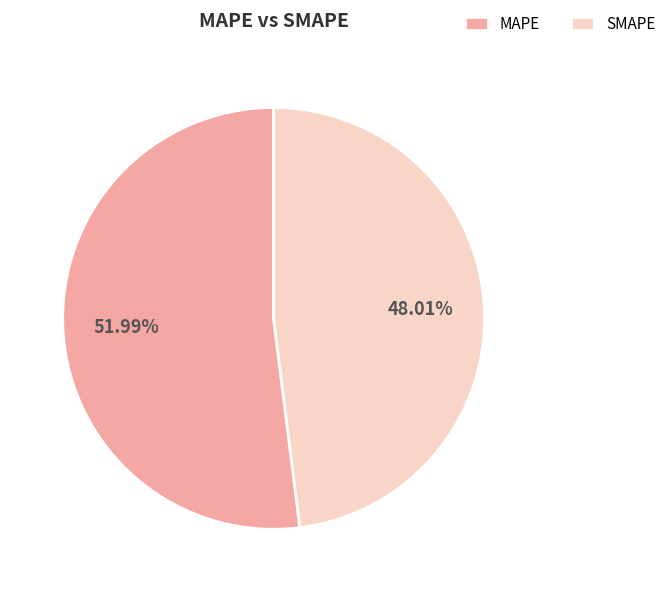

To the nearest percent, what portion does SMAPE represent?

48%